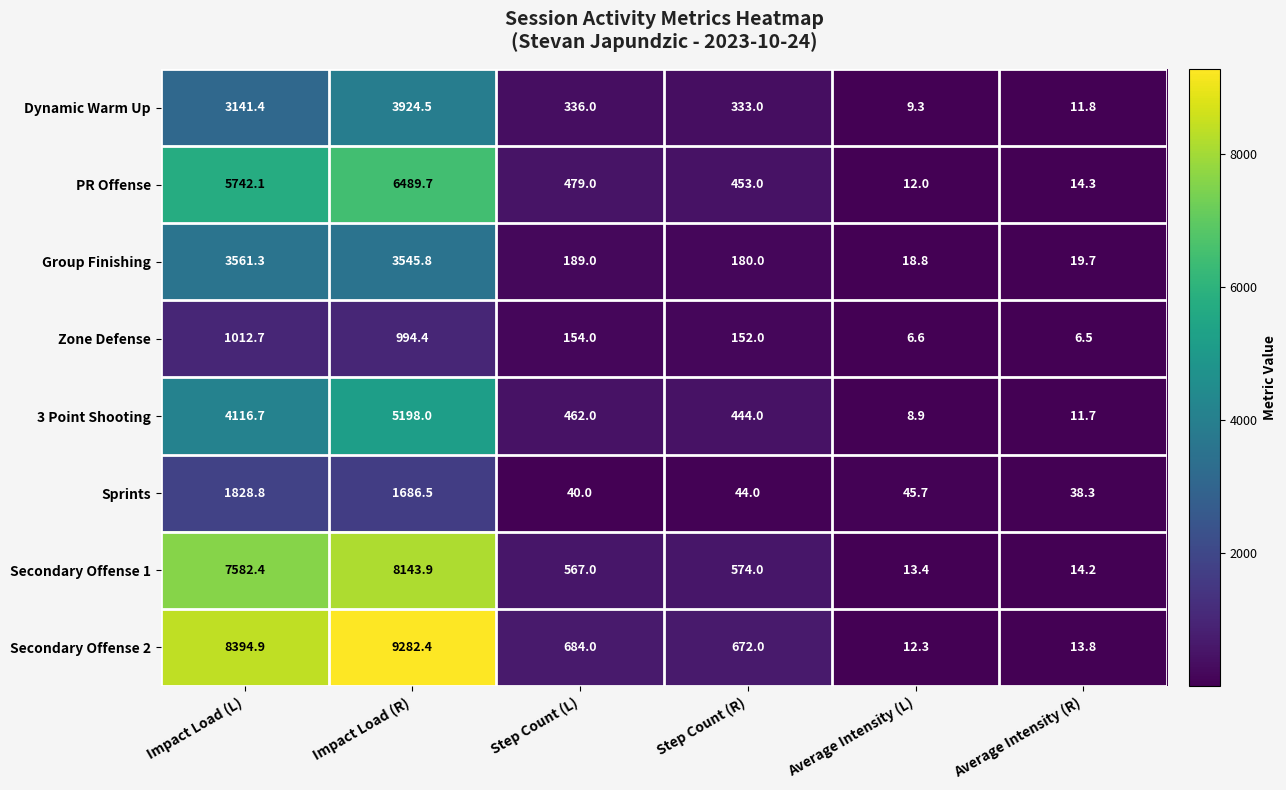

What is the difference between the maximum and minimum values in the Group Finishing series?

3542.5